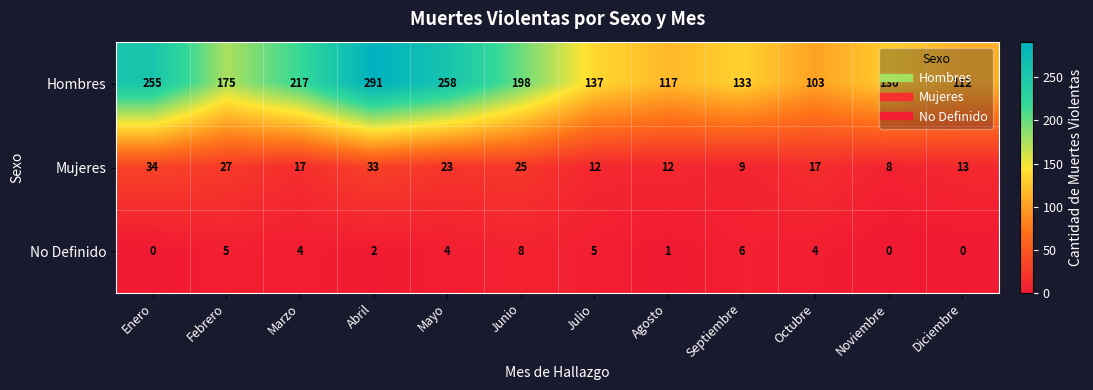

What is the total value across all series at Febrero?

207